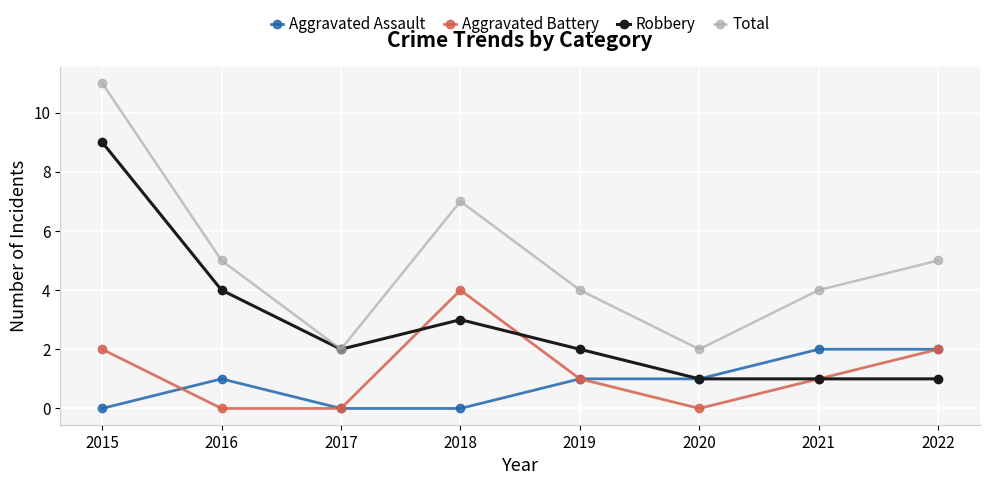

What is the total value across all series at 2017?

4